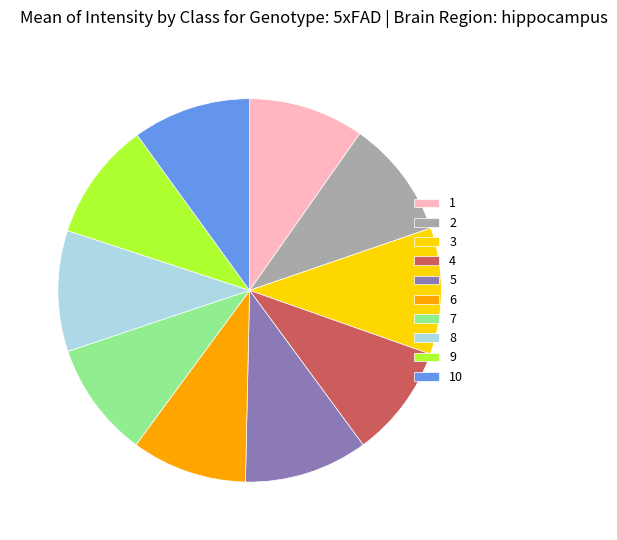

Combined, do 5 and 4 account for over 50%?

No